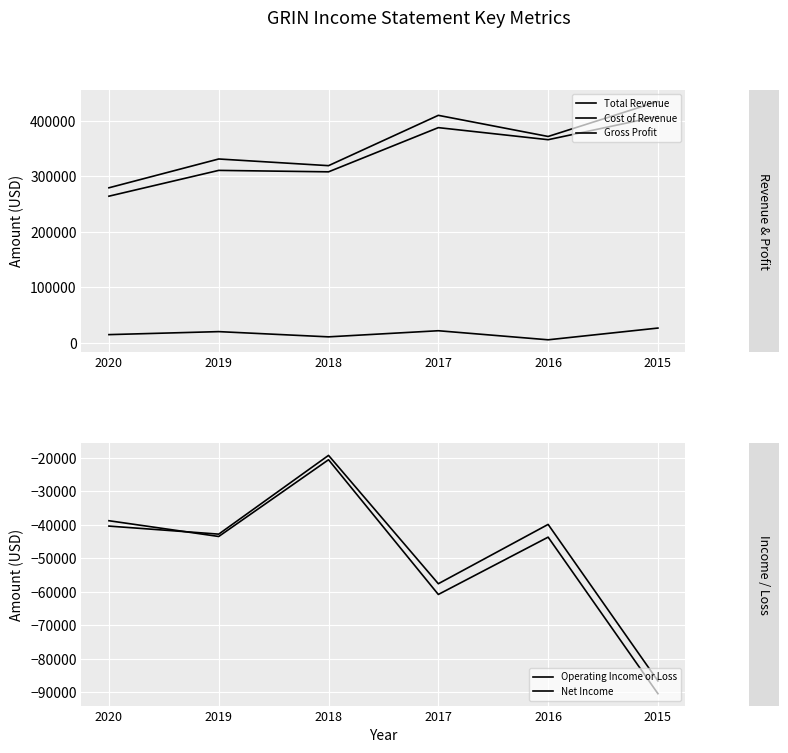

True or false: Total Revenue and Cost of Revenue cross at least once.

False